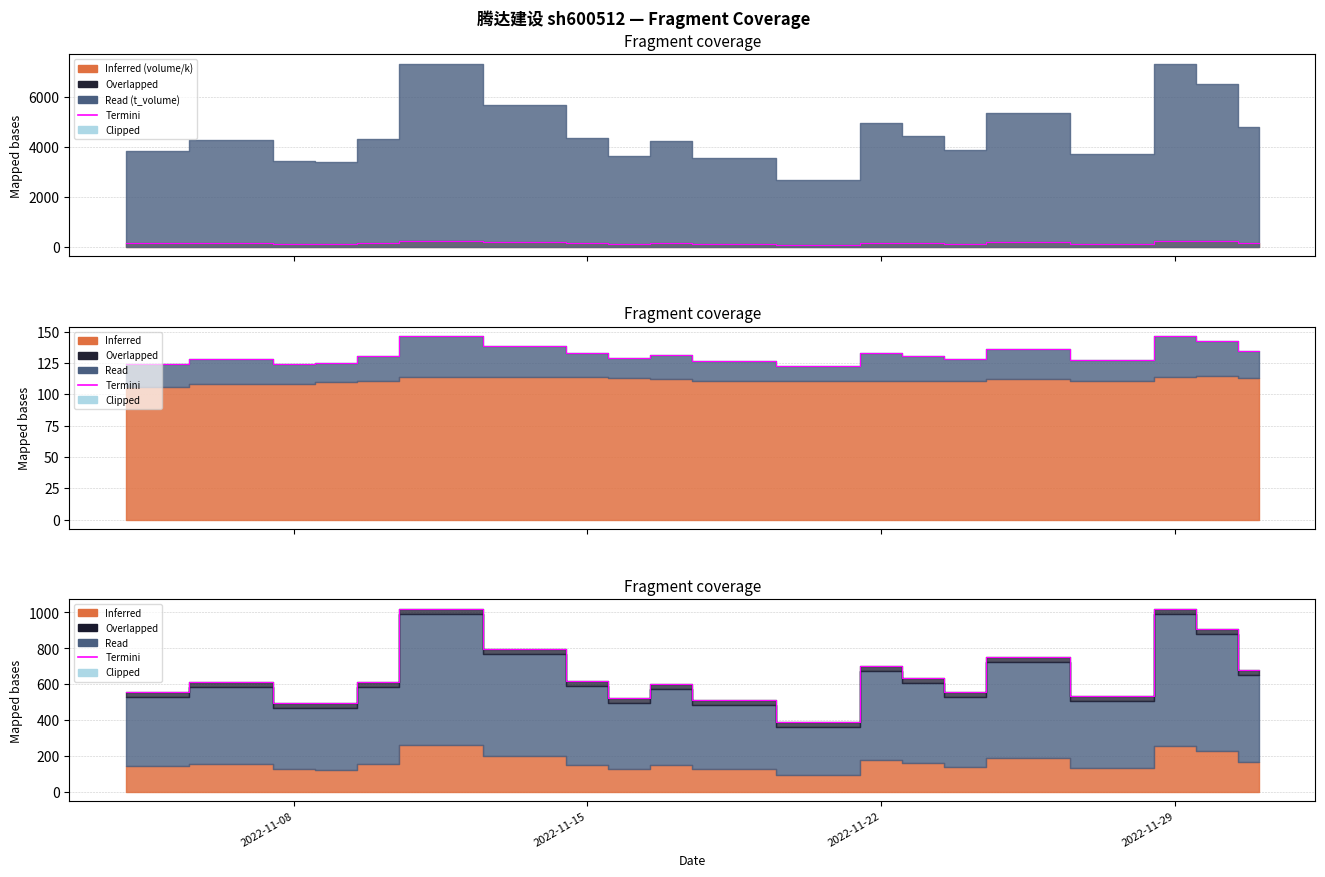

What is the average value of the Termini series?

651.3